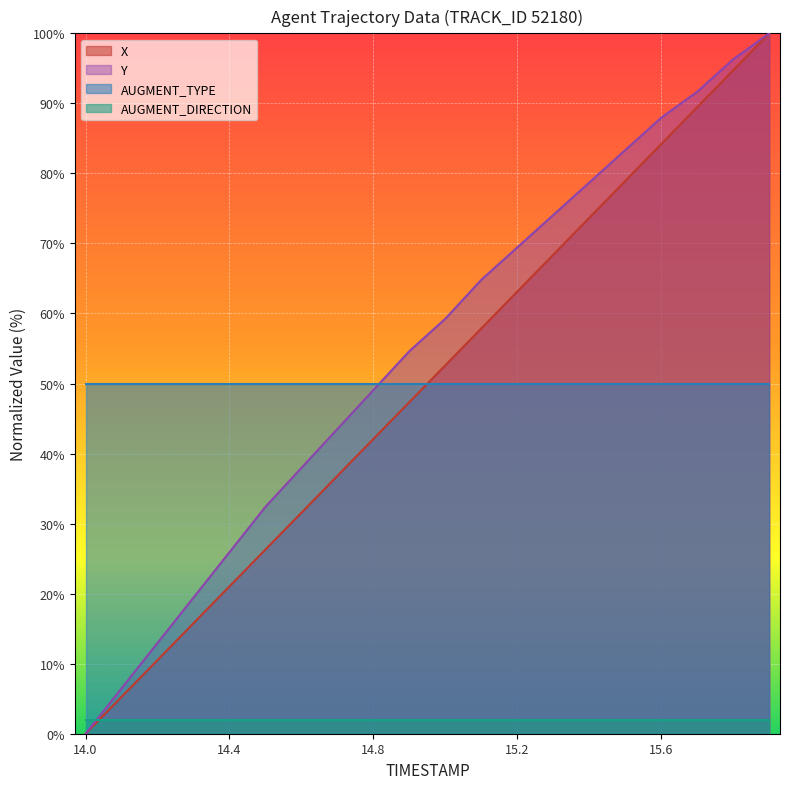

Which series has the largest range (max minus min)?

X